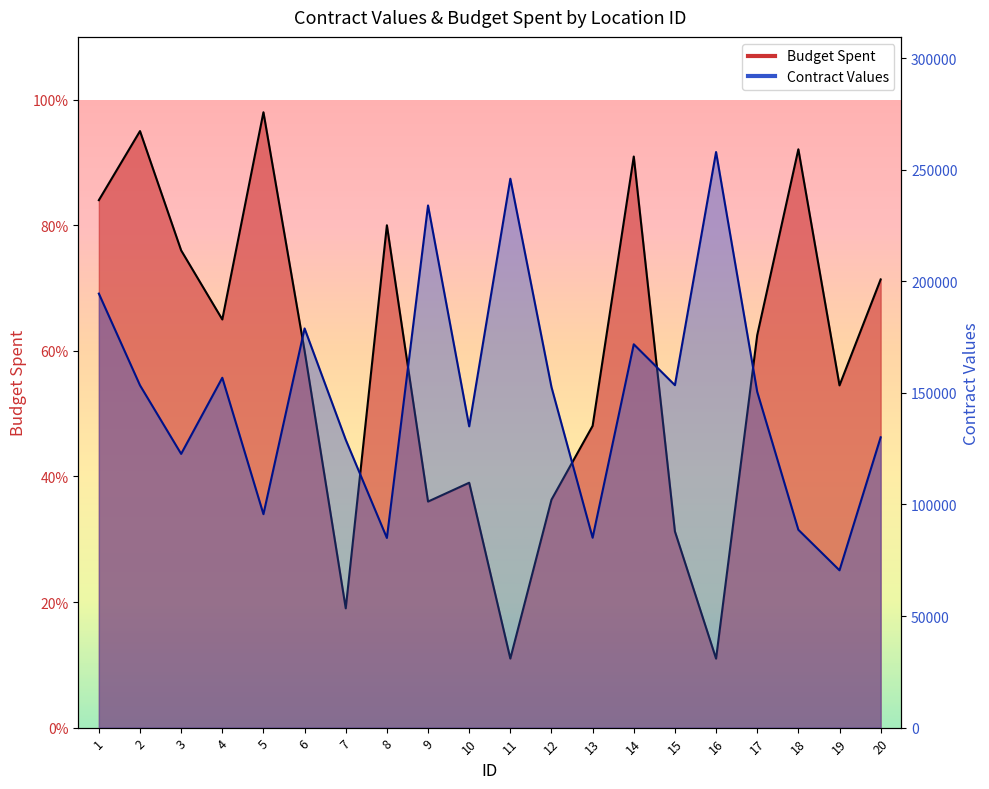

The Contract Values series shows 70507.0 at 19. True or false?

True